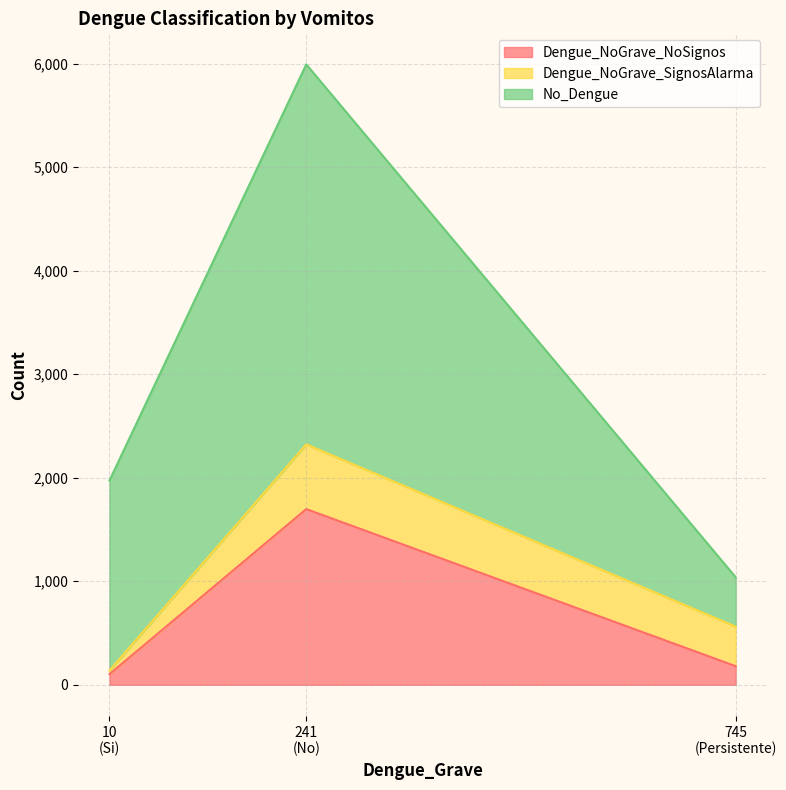

Rank the series at No from highest to lowest value.

No_Dengue, Dengue_NoGrave_NoSignos, Dengue_NoGrave_SignosAlarma